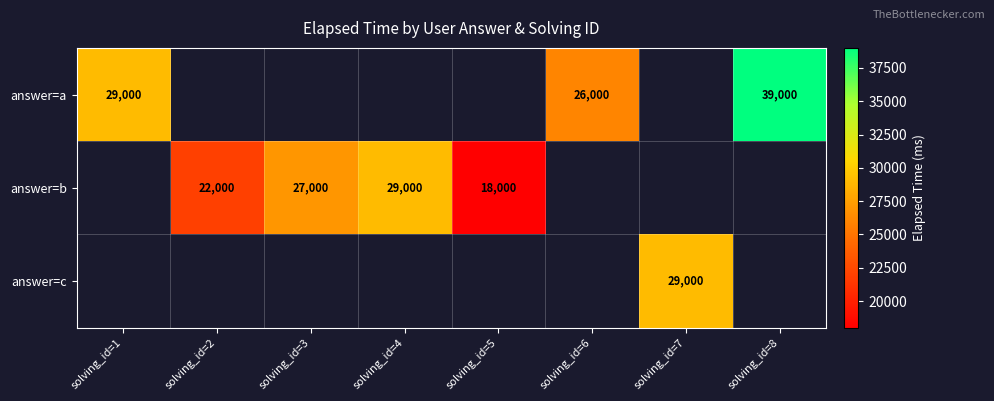

At how many categories does at least one series exceed 32217?

1